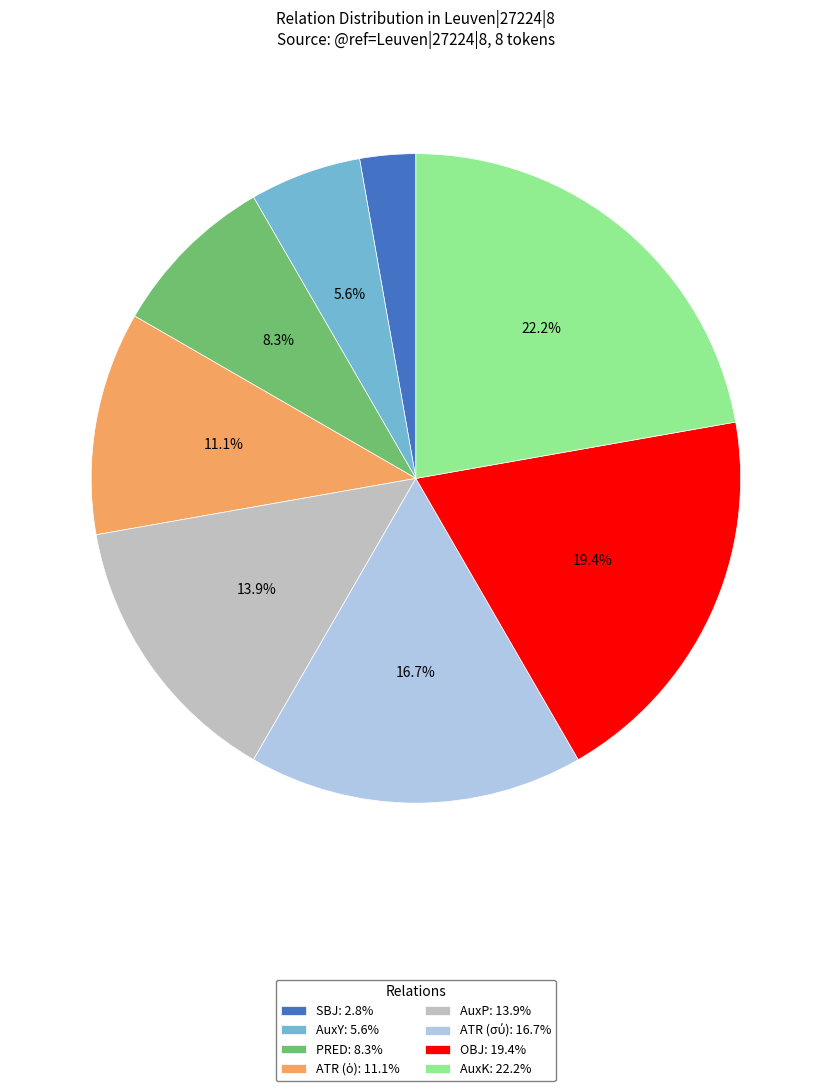

What percentage is NOT represented by PRED: 8.3%?

91.7%